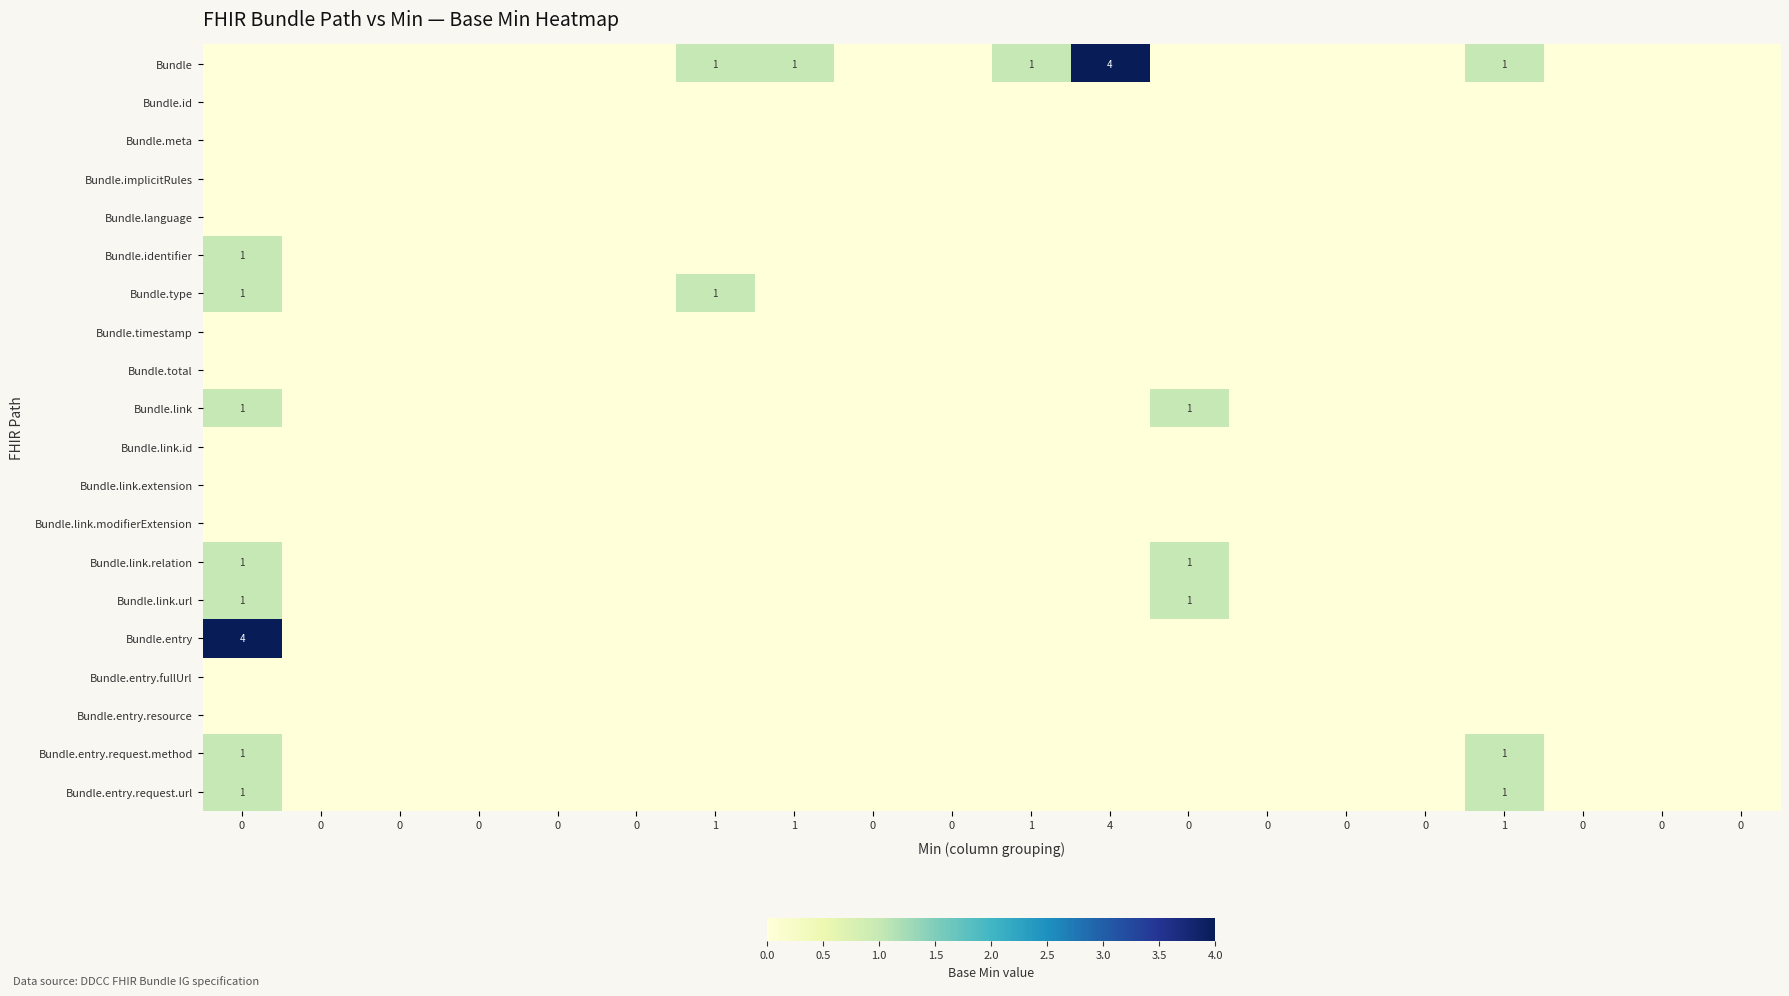

Reading left to right, list all the values displayed in this chart.

row_0: 0=0	0=0	0=0	0=0	0=0	0=0	1=1	1=1	0=0	0=0	1=1	4=4	0=0	0=0	0=0	0=0	1=1	0=0	0=0	0=0
row_1: 0=0	0=0	0=0	0=0	0=0	0=0	1=0	1=0	0=0	0=0	1=0	4=0	0=0	0=0	0=0	0=0	1=0	0=0	0=0	0=0
row_2: 0=0	0=0	0=0	0=0	0=0	0=0	1=0	1=0	0=0	0=0	1=0	4=0	0=0	0=0	0=0	0=0	1=0	0=0	0=0	0=0
row_3: 0=0	0=0	0=0	0=0	0=0	0=0	1=0	1=0	0=0	0=0	1=0	4=0	0=0	0=0	0=0	0=0	1=0	0=0	0=0	0=0
row_4: 0=0	0=0	0=0	0=0	0=0	0=0	1=0	1=0	0=0	0=0	1=0	4=0	0=0	0=0	0=0	0=0	1=0	0=0	0=0	0=0
row_5: 0=1	0=0	0=0	0=0	0=0	0=0	1=0	1=0	0=0	0=0	1=0	4=0	0=0	0=0	0=0	0=0	1=0	0=0	0=0	0=0
row_6: 0=1	0=0	0=0	0=0	0=0	0=0	1=1	1=0	0=0	0=0	1=0	4=0	0=0	0=0	0=0	0=0	1=0	0=0	0=0	0=0
row_7: 0=0	0=0	0=0	0=0	0=0	0=0	1=0	1=0	0=0	0=0	1=0	4=0	0=0	0=0	0=0	0=0	1=0	0=0	0=0	0=0
row_8: 0=0	0=0	0=0	0=0	0=0	0=0	1=0	1=0	0=0	0=0	1=0	4=0	0=0	0=0	0=0	0=0	1=0	0=0	0=0	0=0
row_9: 0=1	0=0	0=0	0=0	0=0	0=0	1=0	1=0	0=0	0=0	1=0	4=0	0=1	0=0	0=0	0=0	1=0	0=0	0=0	0=0
row_10: 0=0	0=0	0=0	0=0	0=0	0=0	1=0	1=0	0=0	0=0	1=0	4=0	0=0	0=0	0=0	0=0	1=0	0=0	0=0	0=0
row_11: 0=0	0=0	0=0	0=0	0=0	0=0	1=0	1=0	0=0	0=0	1=0	4=0	0=0	0=0	0=0	0=0	1=0	0=0	0=0	0=0
row_12: 0=0	0=0	0=0	0=0	0=0	0=0	1=0	1=0	0=0	0=0	1=0	4=0	0=0	0=0	0=0	0=0	1=0	0=0	0=0	0=0
row_13: 0=1	0=0	0=0	0=0	0=0	0=0	1=0	1=0	0=0	0=0	1=0	4=0	0=1	0=0	0=0	0=0	1=0	0=0	0=0	0=0
row_14: 0=1	0=0	0=0	0=0	0=0	0=0	1=0	1=0	0=0	0=0	1=0	4=0	0=1	0=0	0=0	0=0	1=0	0=0	0=0	0=0
row_15: 0=4	0=0	0=0	0=0	0=0	0=0	1=0	1=0	0=0	0=0	1=0	4=0	0=0	0=0	0=0	0=0	1=0	0=0	0=0	0=0
row_16: 0=0	0=0	0=0	0=0	0=0	0=0	1=0	1=0	0=0	0=0	1=0	4=0	0=0	0=0	0=0	0=0	1=0	0=0	0=0	0=0
row_17: 0=0	0=0	0=0	0=0	0=0	0=0	1=0	1=0	0=0	0=0	1=0	4=0	0=0	0=0	0=0	0=0	1=0	0=0	0=0	0=0
row_18: 0=1	0=0	0=0	0=0	0=0	0=0	1=0	1=0	0=0	0=0	1=0	4=0	0=0	0=0	0=0	0=0	1=1	0=0	0=0	0=0
row_19: 0=1	0=0	0=0	0=0	0=0	0=0	1=0	1=0	0=0	0=0	1=0	4=0	0=0	0=0	0=0	0=0	1=1	0=0	0=0	0=0